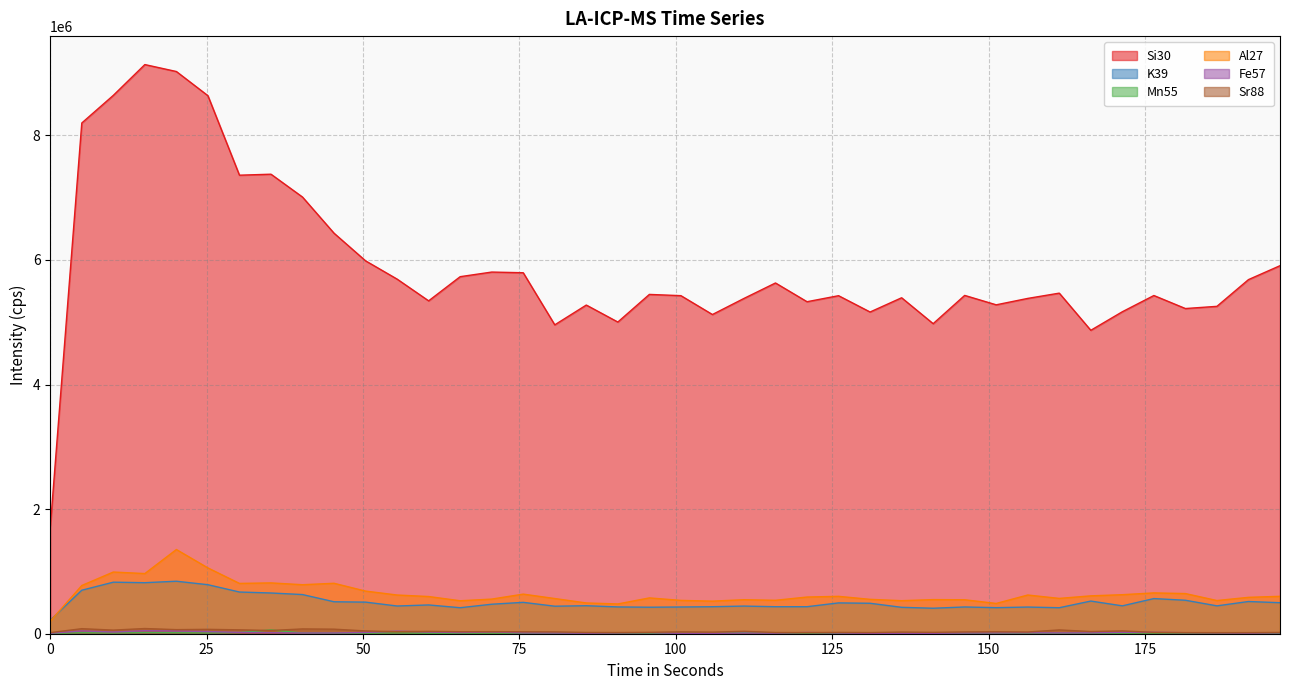

Reading left to right, extract all data points from this chart.

Si30: 1705578.9	8198520.2	8642083.1	9136400.1	9024974.3	8637052.4	7360695.0	7376585.6	7009680.8	6429426.8	5985879.9	5692566.8	5343500.9	5731566.6	5805669.4	5794809.5	4958373.8	5276089.7	5003330.6	5446845.6	5426914.5	5123987.3	5382197.3	5630457.8	5329638.6	5426291.7	5164440.4	5393121.1	4977059.2	5430907.1	5279794.9	5382772.2	5467335.7	4870696.1	5168640.6	5429214.3	5220145.3	5255503.8	5684437.8	5907848.3
K39: 217300.7	698185.1	827403.8	819158.3	842750.7	786789.4	669353.1	653818.4	628645.1	513024.6	507179.4	444959.1	462018.9	417462.4	473560.6	503503.3	441738.0	449435.6	430005.3	425496.8	429102.2	433503.8	443698.6	433529.2	433675.5	494697.4	488827.6	423888.3	409165.7	429490.2	418339.4	428122.9	417437.0	524210.0	447486.9	564132.8	537313.2	447283.1	517055.0	497885.6
Mn55: 3426.3	15891.6	11251.3	17825.9	15669.1	12060.6	19278.4	61886.8	11072.2	7656.4	7761.4	11603.5	6983.2	6489.1	8904.0	6186.5	6322.4	4766.2	5575.2	6550.9	4148.8	3654.8	17393.3	5155.3	8897.8	6384.1	4031.4	4117.9	4395.7	4945.3	6384.1	6779.4	5328.2	6773.2	7866.4	10899.2	7477.3	10083.8	8138.1	6050.7
Al27: 201873.1	774033.7	990357.2	965749.0	1351775.7	1056421.2	807666.7	815860.1	786789.4	809742.4	684367.1	621367.8	597241.1	529408.9	555873.9	635739.1	565025.1	493828.6	478077.8	574985.0	535237.5	523083.4	546234.8	536826.3	589085.6	600207.3	551999.5	530568.0	547715.8	545266.7	486088.3	621458.0	567143.6	608156.6	626665.9	655303.9	644759.8	532688.0	584180.3	600548.4
Fe57: 6952.3	45281.5	27303.8	48656.8	44024.5	34770.7	21064.9	17133.7	11467.6	11807.3	20582.7	41442.7	28039.8	18023.7	28429.5	12666.1	11084.5	7569.9	12239.8	16911.2	4982.4	5439.3	10720.1	8496.4	20236.5	11510.8	5377.6	4877.4	6470.6	11134.0	12289.2	14841.0	12900.9	13642.3	23253.5	22703.2	16262.3	13005.9	8774.3	14186.1
Sr88: 18079.3	80969.6	58192.4	83421.9	65799.3	70469.7	62643.2	52181.5	77096.4	73211.8	44934.8	32054.4	38155.8	32066.8	33069.1	31627.6	29549.0	20619.8	19315.5	22622.8	30198.6	25856.7	38657.2	19803.8	18270.9	21726.4	18864.3	26703.9	22276.6	28942.9	31658.5	27755.3	61242.1	34882.0	45120.5	22208.6	18135.0	17442.7	17819.7	20959.8